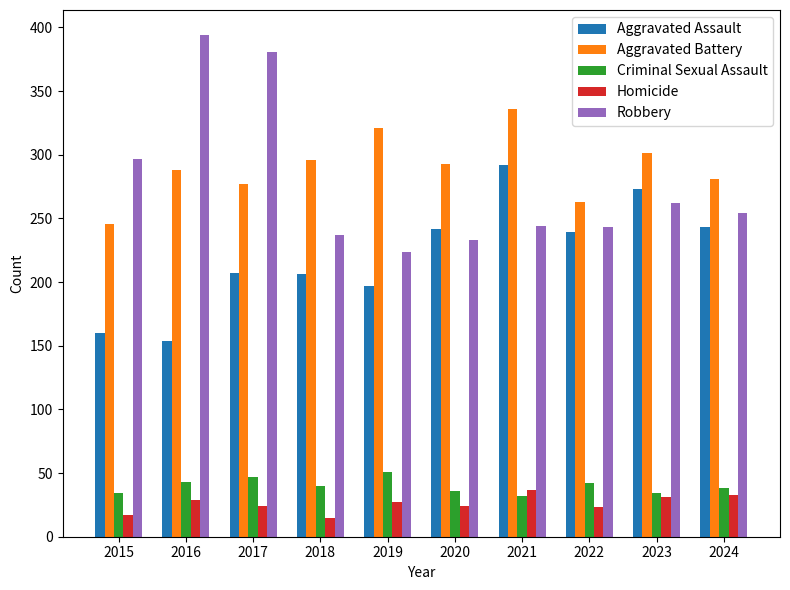

What is the spread (max minus min) of values at 2016?

365